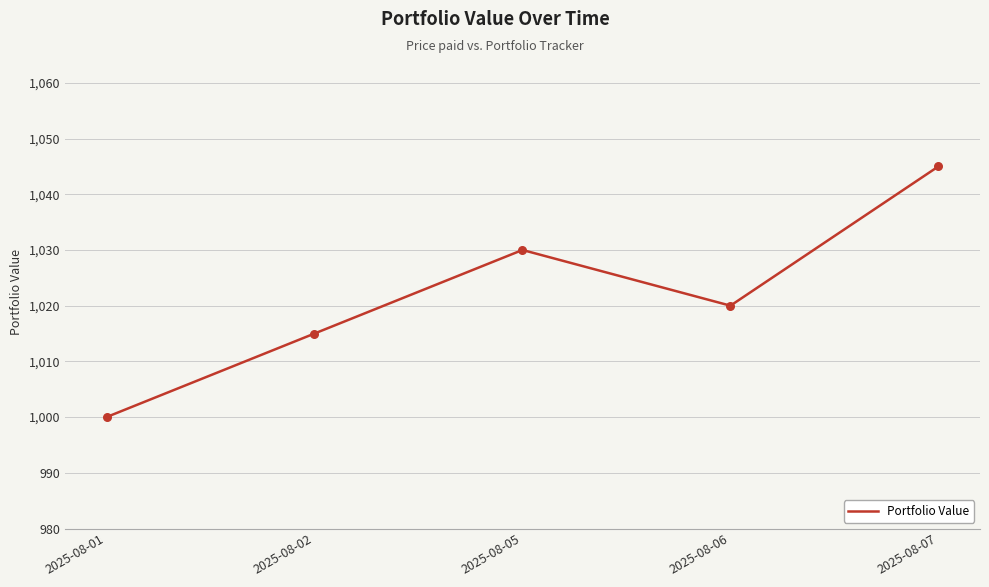

What is the change in value from 2025-08-01 to 2025-08-06?

+20